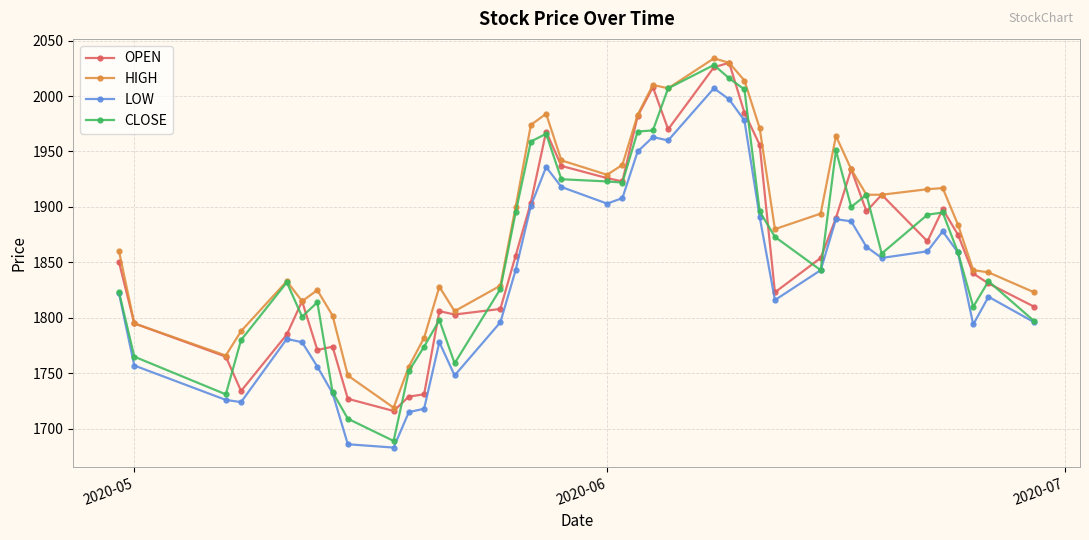

True or false: OPEN and CLOSE intersect in this chart.

True